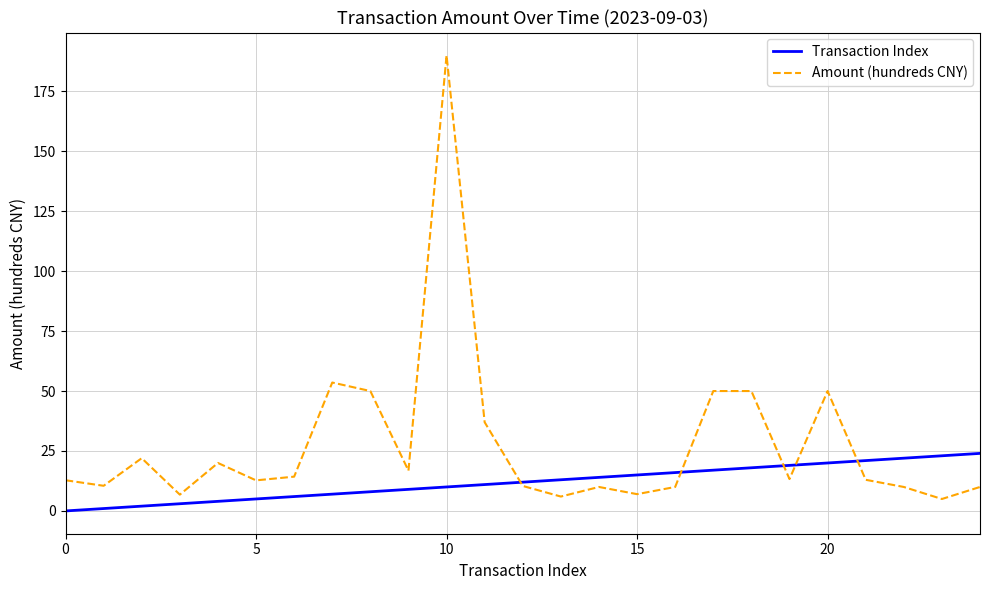

True or false: Amount (hundreds CNY) and Transaction Index cross at least once.

True